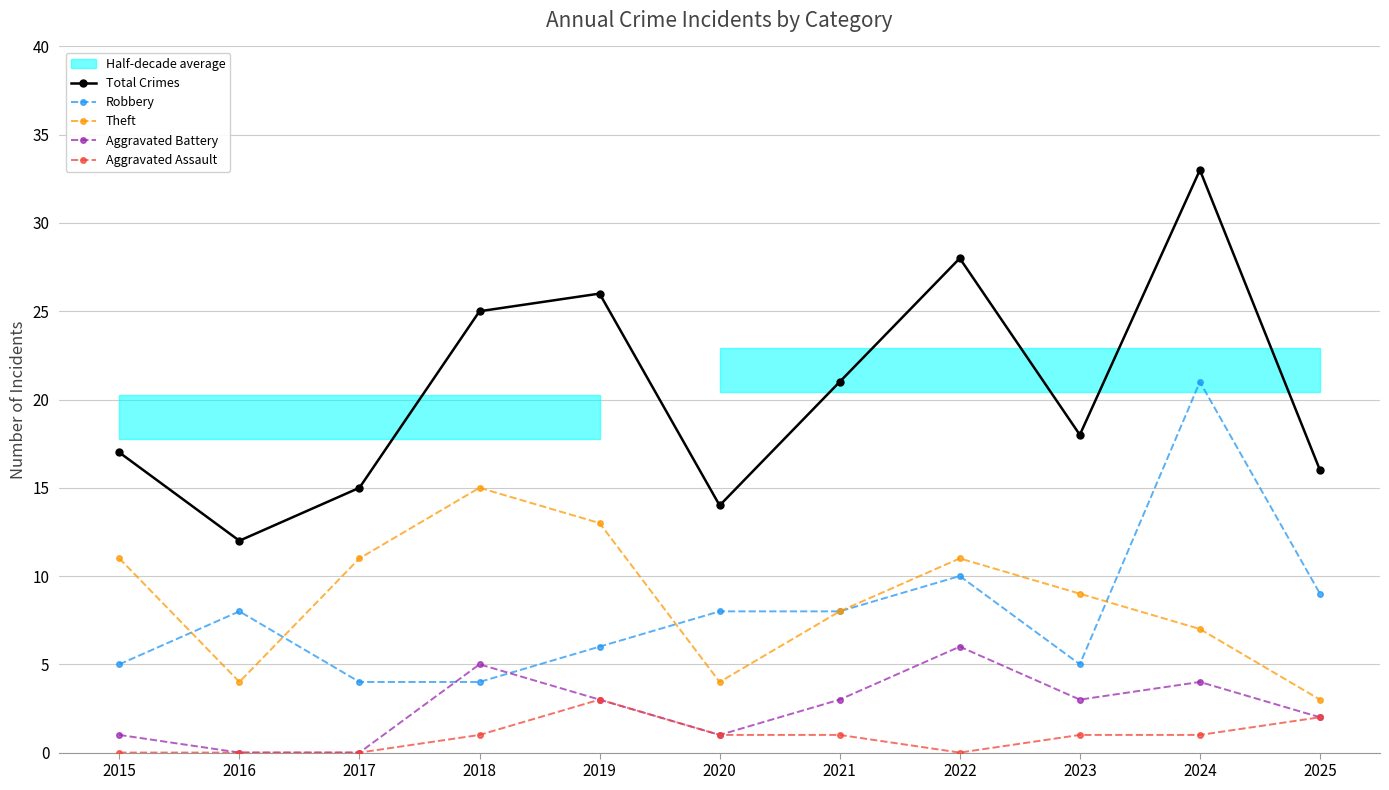

What is the average value of the Robbery series?

8